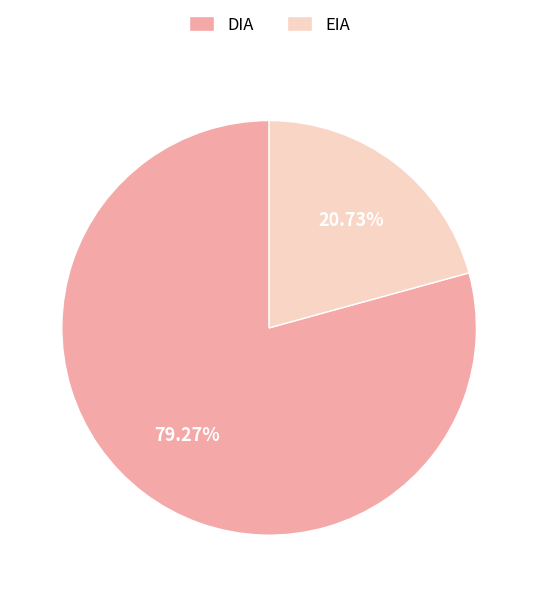

To the nearest percent, what is the difference between the DIA and EIA slice percentages?

59%